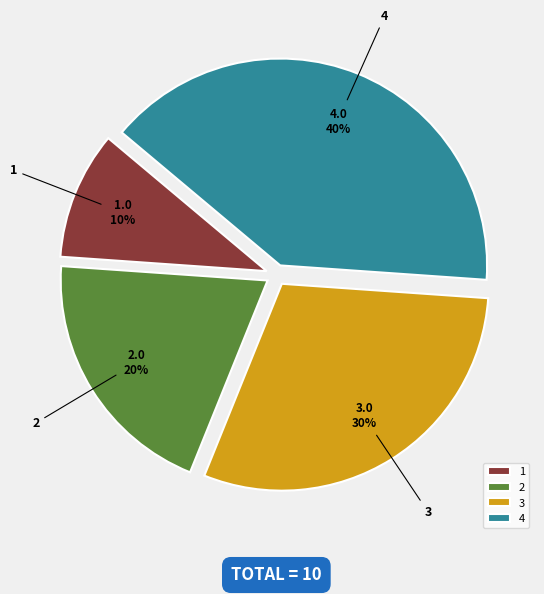

Count the number of slices in the pie.

4